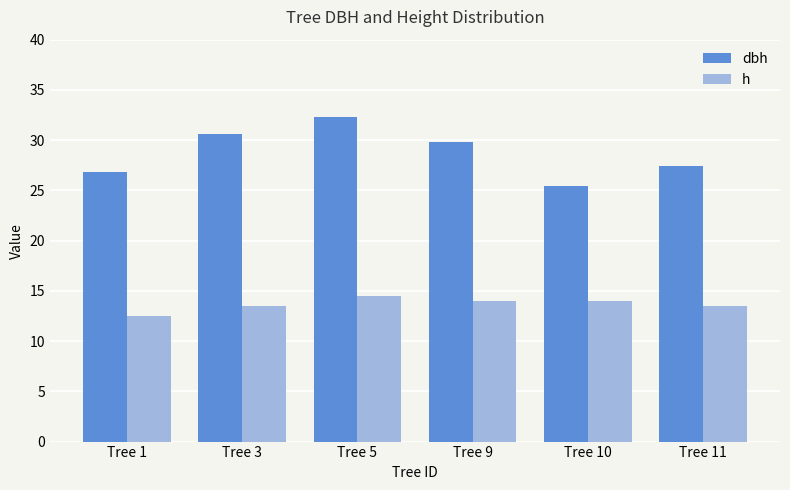

Which series has the largest range (max minus min)?

dbh